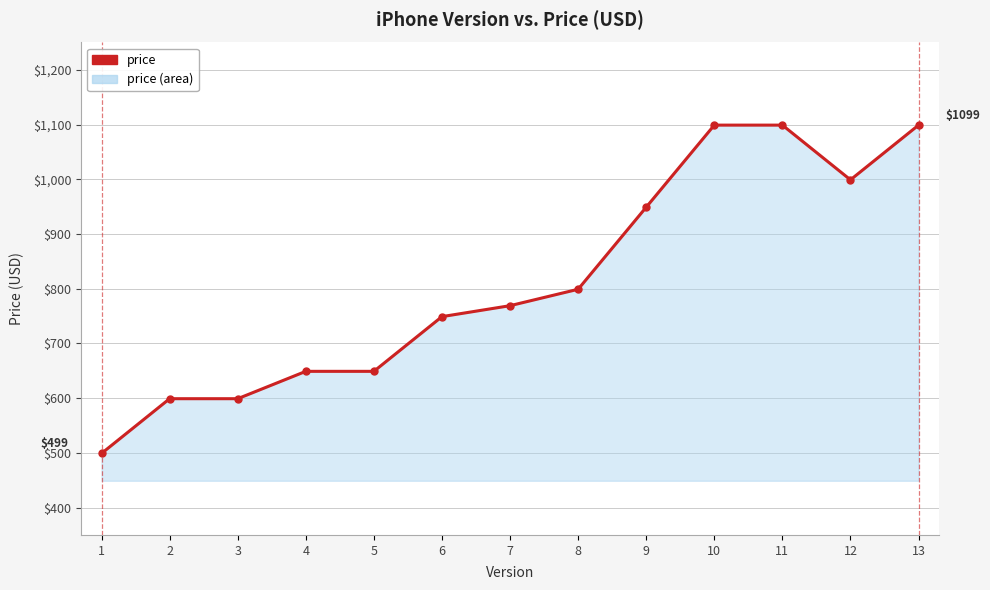

Read the value at 9, to the nearest 100.

900